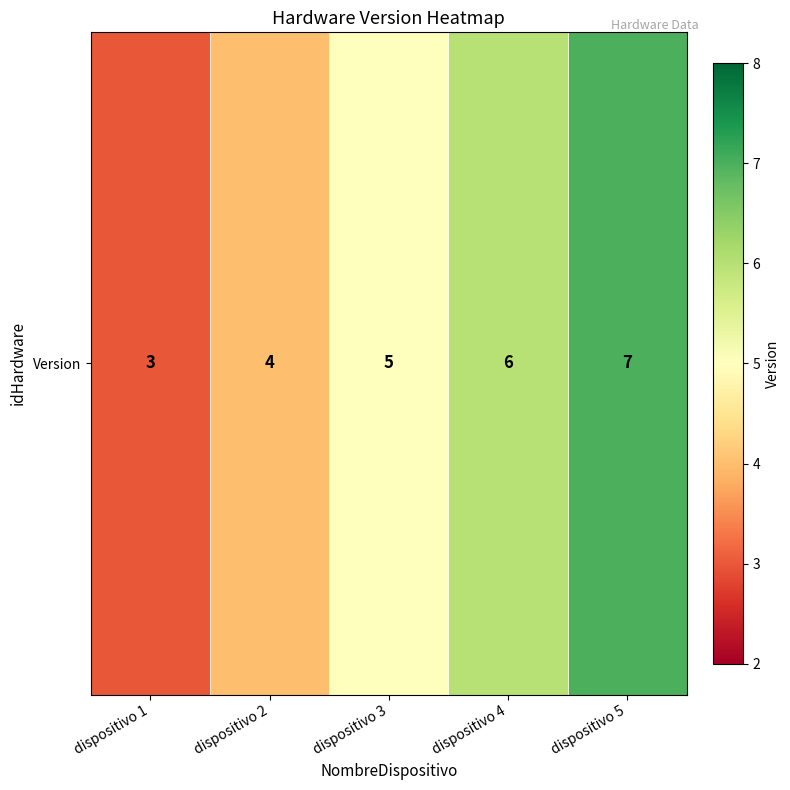

How many values are below 5?

2